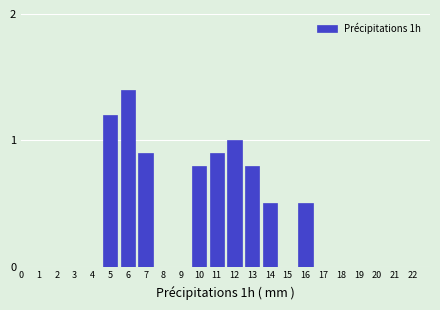

Reading left to right, transcribe all the data shown in this chart.

1=0.0	2=0.0	3=0.0	4=0.0	5=1.2	6=1.4	7=0.9	8=0.0	9=0.0	10=0.8	11=0.9	12=1.0	13=0.8	14=0.5	15=0.0	16=0.5	17=0.0	18=0.0	19=0.0	20=0.0